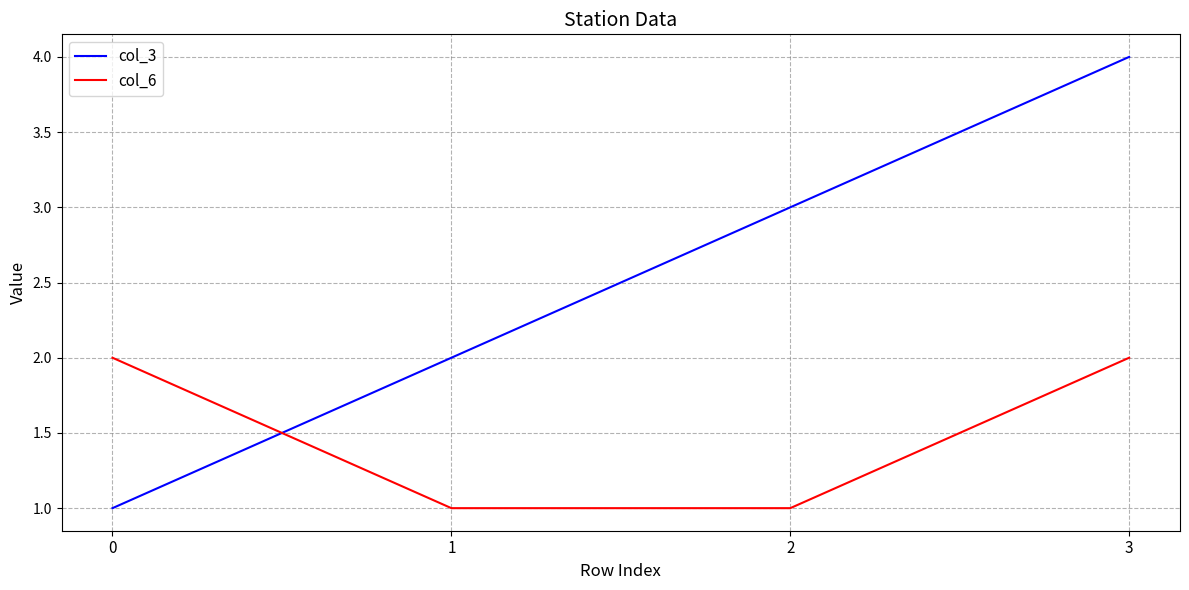

Where is col_3 nearest to the value 2?

1